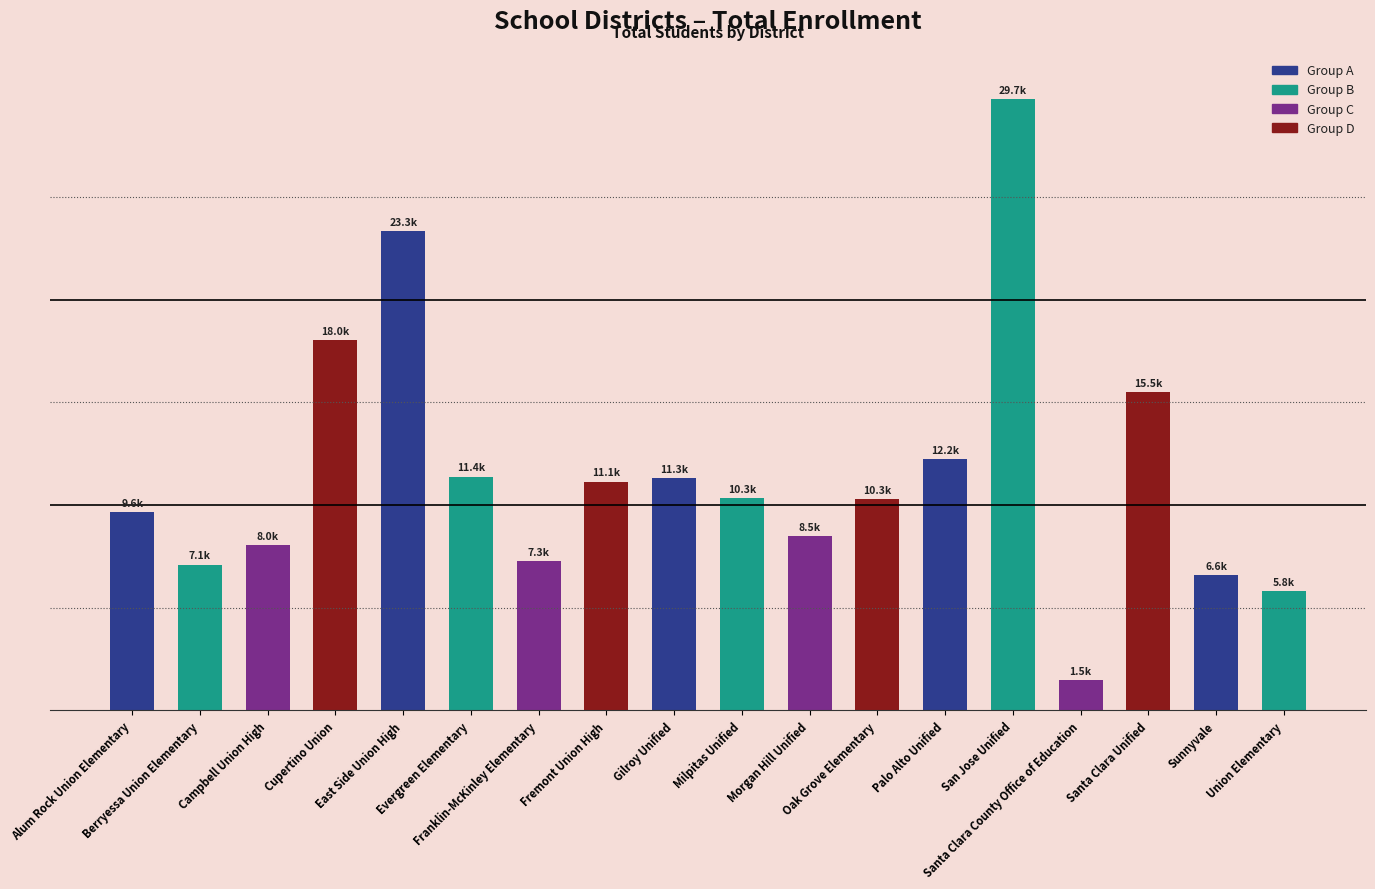

Rank the categories by value from lowest to highest.

Santa Clara County Office of Education, Union Elementary, Sunnyvale, Berryessa Union Elementary, Franklin-McKinley Elementary, Campbell Union High, Morgan Hill Unified, Alum Rock Union Elementary, Oak Grove Elementary, Milpitas Unified, Fremont Union High, Gilroy Unified, Evergreen Elementary, Palo Alto Unified, Santa Clara Unified, Cupertino Union, East Side Union High, San Jose Unified